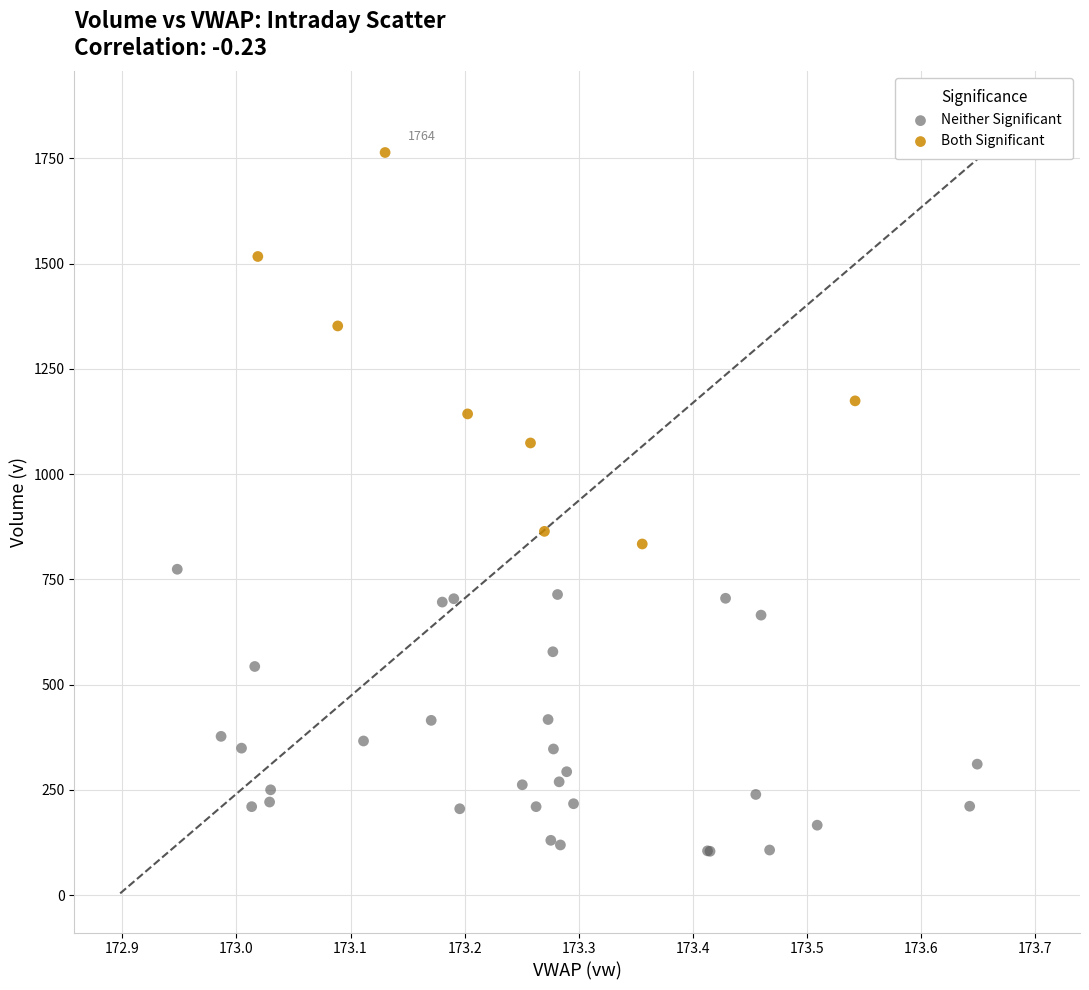

Which series reaches the minimum Y coordinate?

Neither Significant